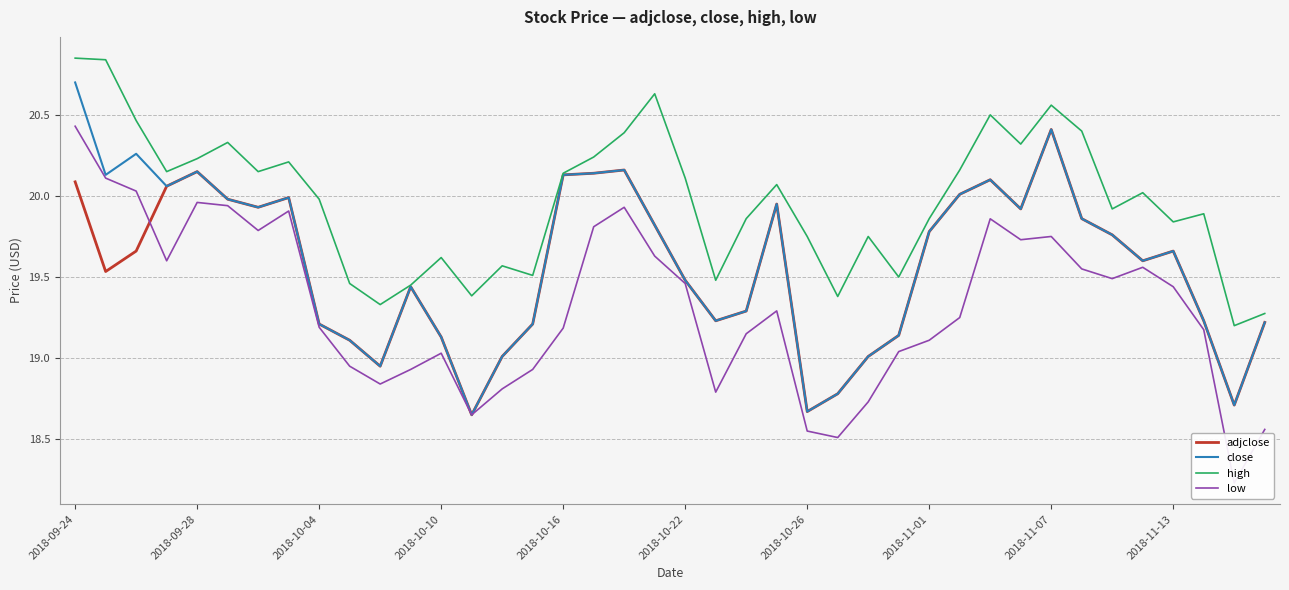

Which category has the highest value in the adjclose series?

2018-11-07